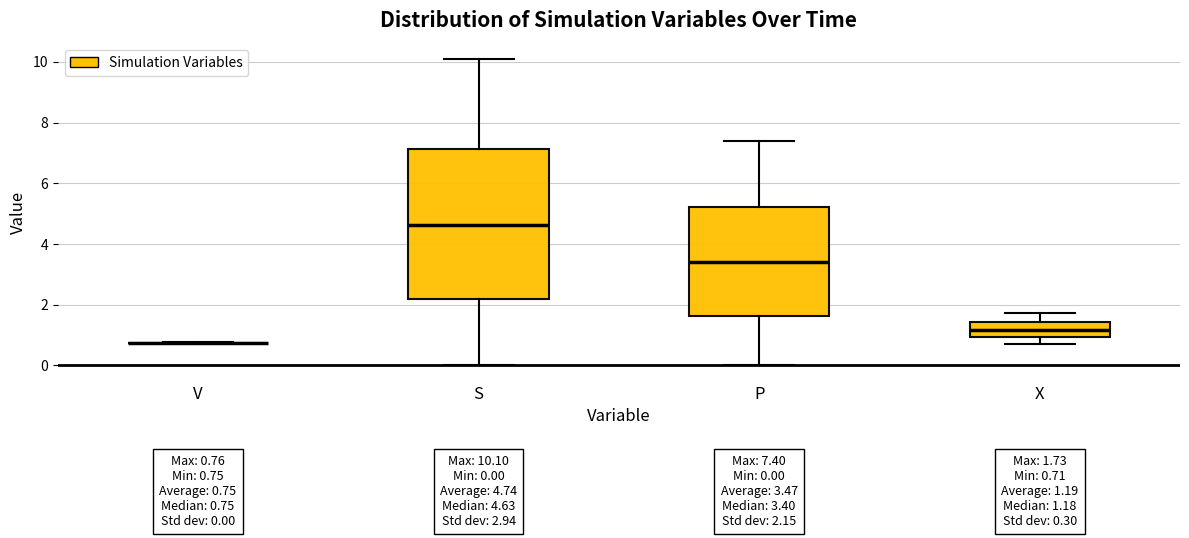

Which box is the tallest, from its lower edge to its upper edge?

S